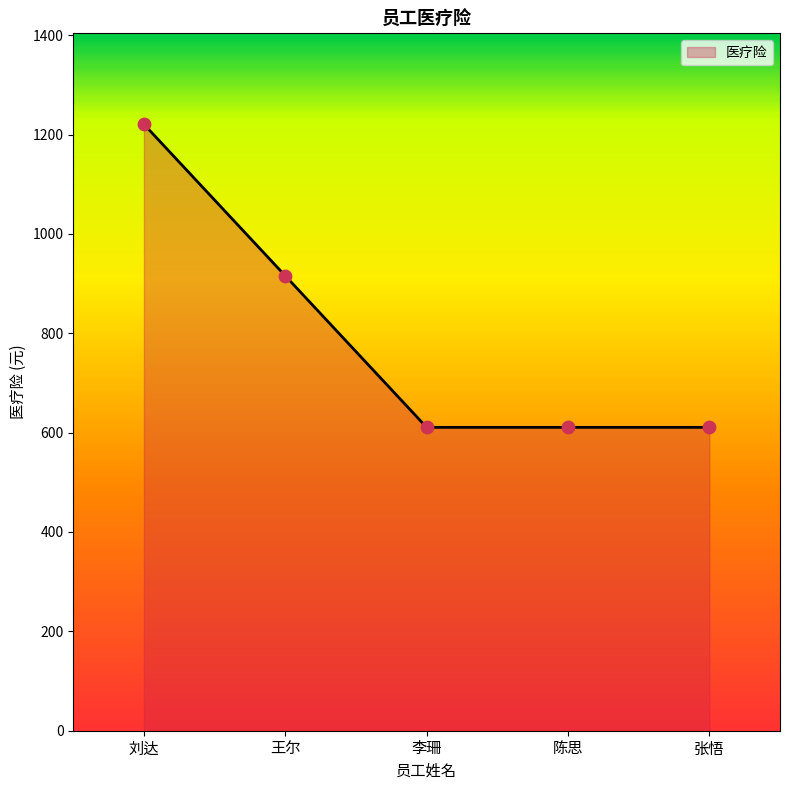

Between 王尔 and 李珊, which is larger?

王尔